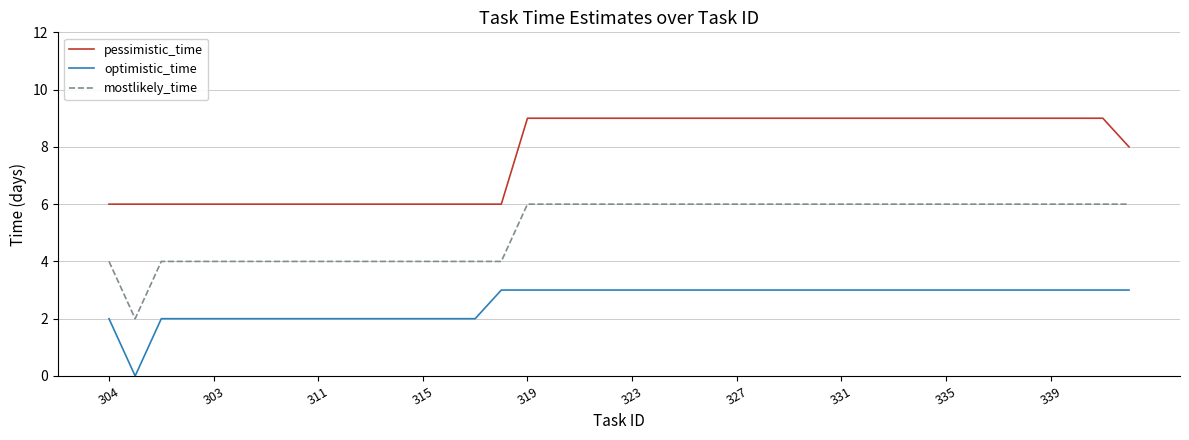

Which series has the largest total across all categories?

pessimistic_time